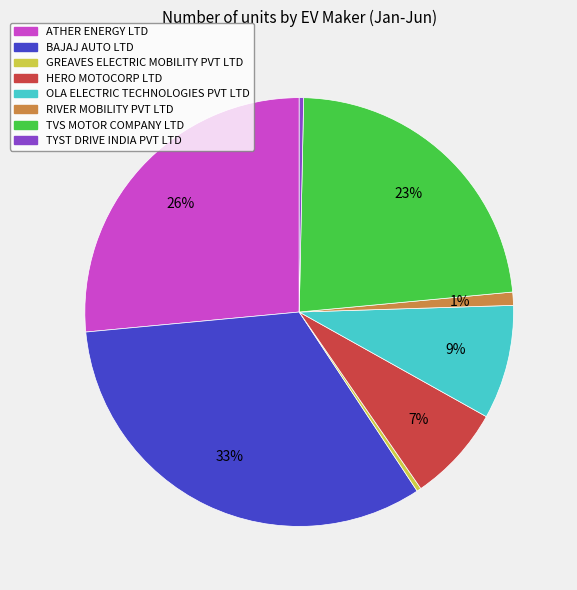

Which slice is the largest?

BAJAJ AUTO LTD